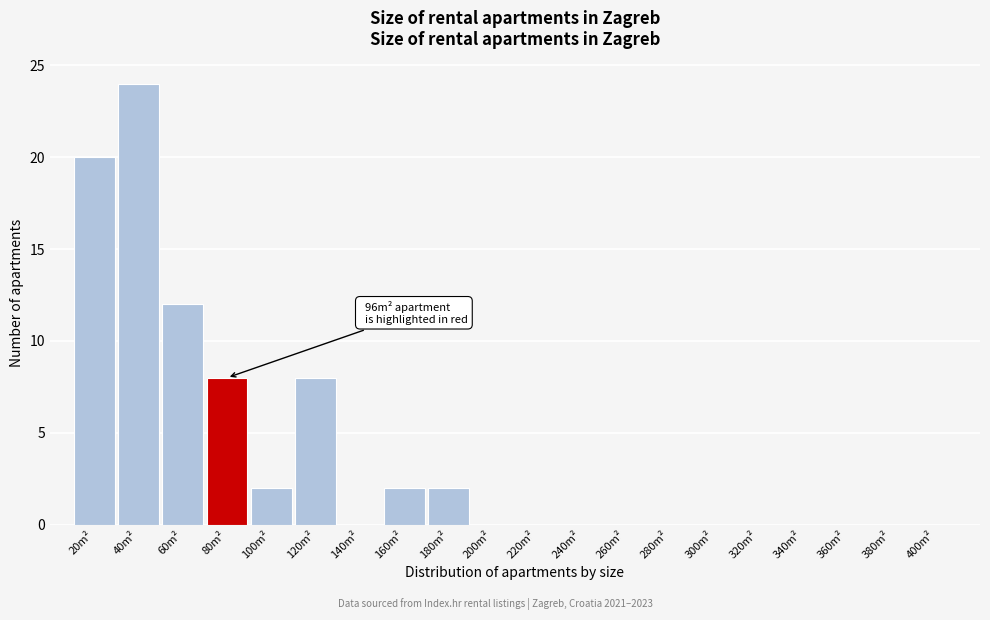

Reading left to right, transcribe all the data shown in this chart.

20m²=20	40m²=24	60m²=12	80m²=8	100m²=2	120m²=8	140m²=0	160m²=2	180m²=2	200m²=0	220m²=0	240m²=0	260m²=0	280m²=0	300m²=0	320m²=0	340m²=0	360m²=0	380m²=0	400m²=0